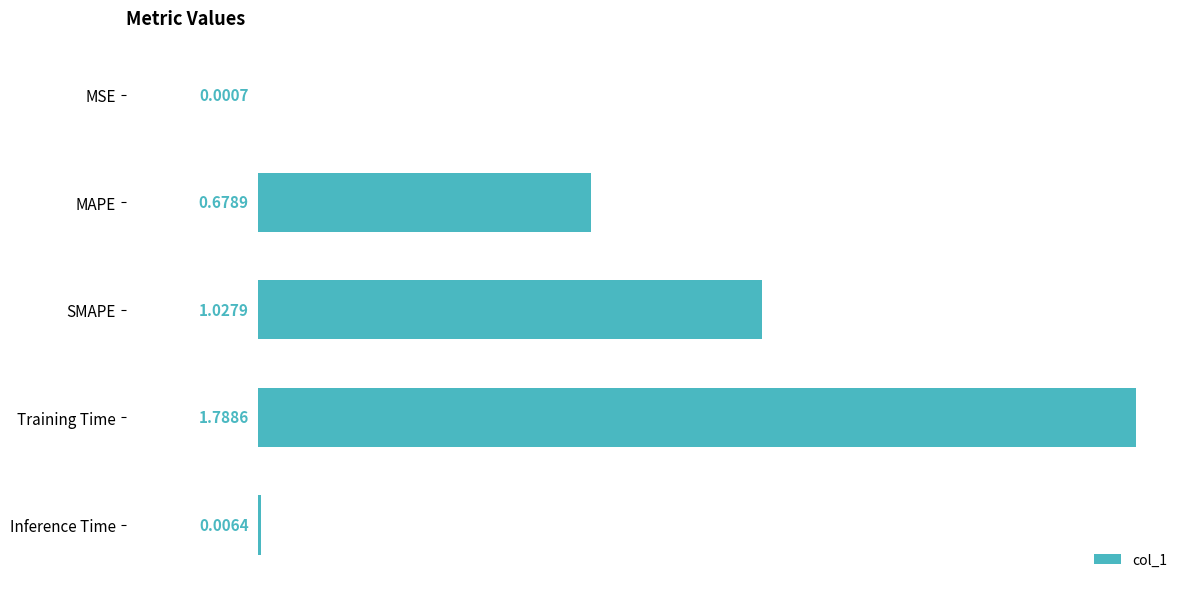

At which category does the chart reach its peak across all series?

Training Time